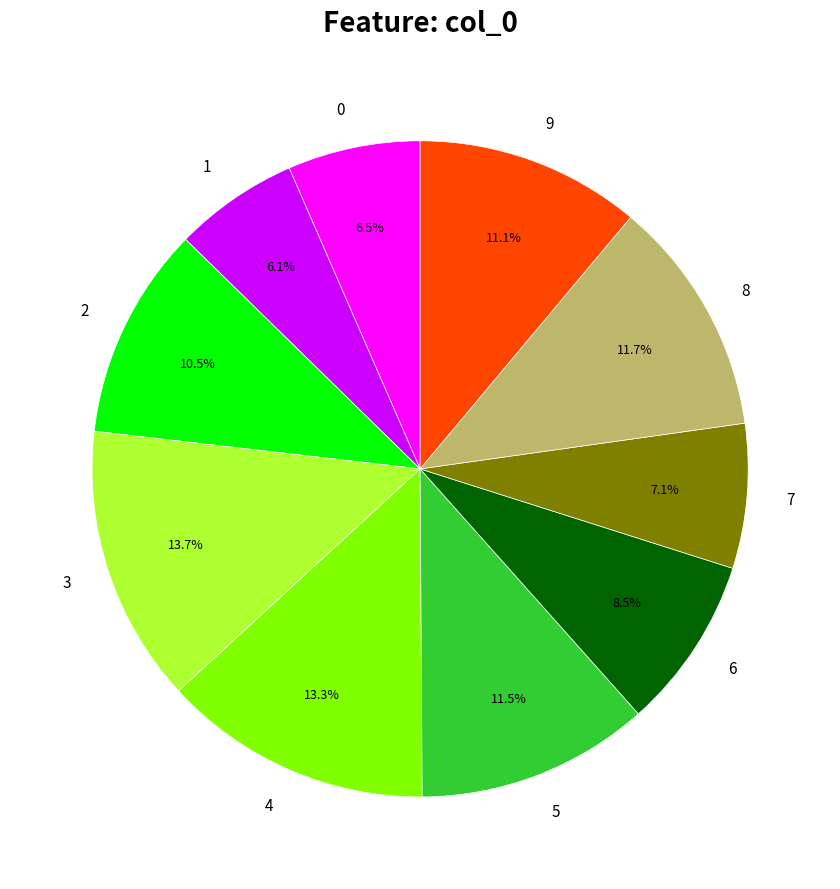

How many slices are in this pie chart?

10